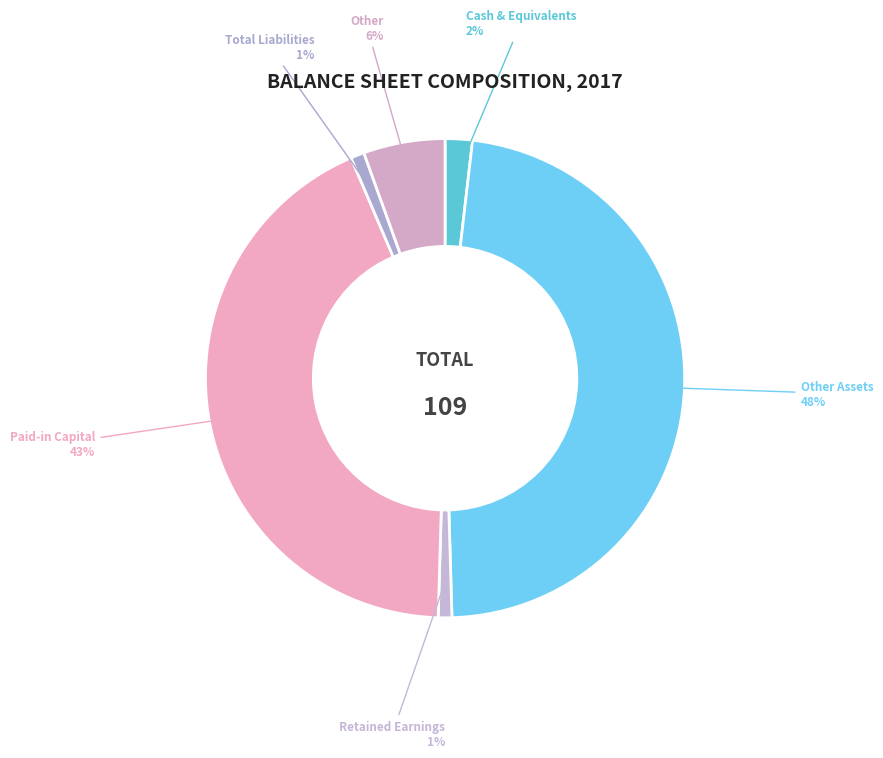

Combined, do Other Assets and Cash & Equivalents account for over 50%?

No